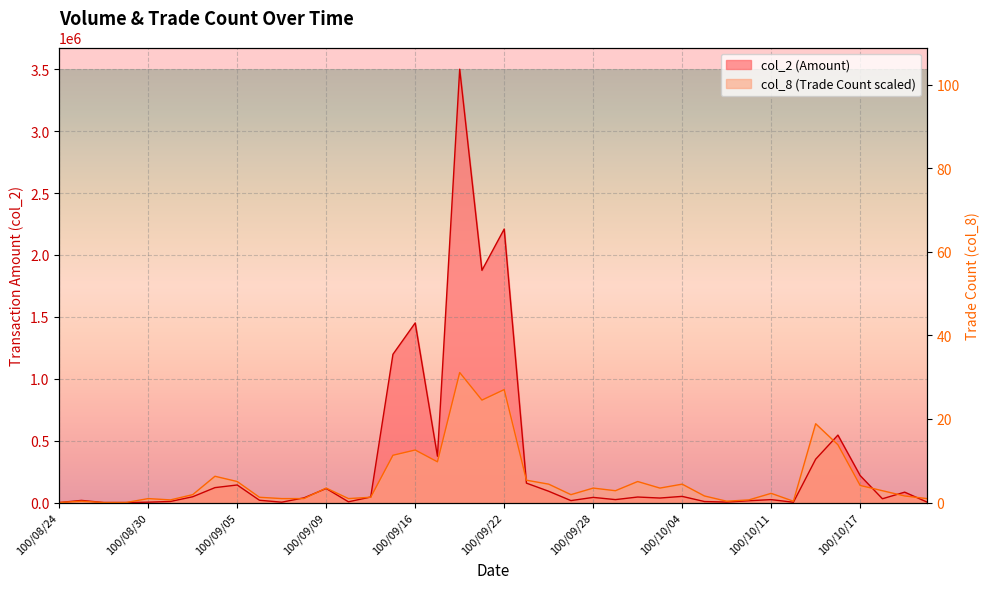

At which category does col_8 reach its first local peak?

100/08/25